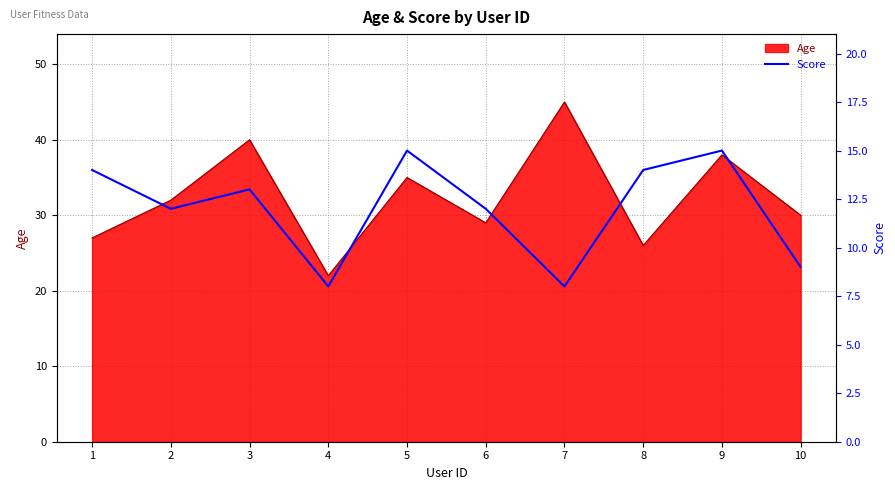

True or false: the data has more than 0 interior local peaks.

True